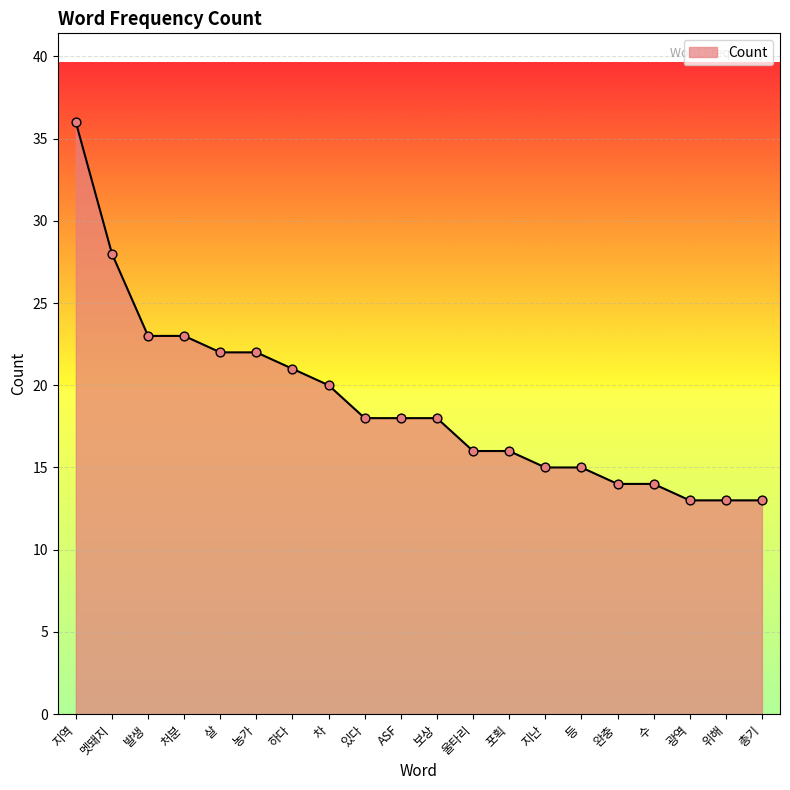

Approximately how many times larger is the value at 울타리 compared to 지난?

1.1